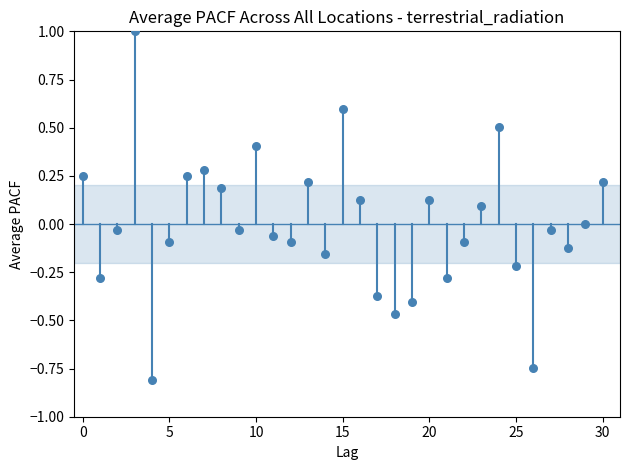

What is the range of Y values (max minus min)?

1.8